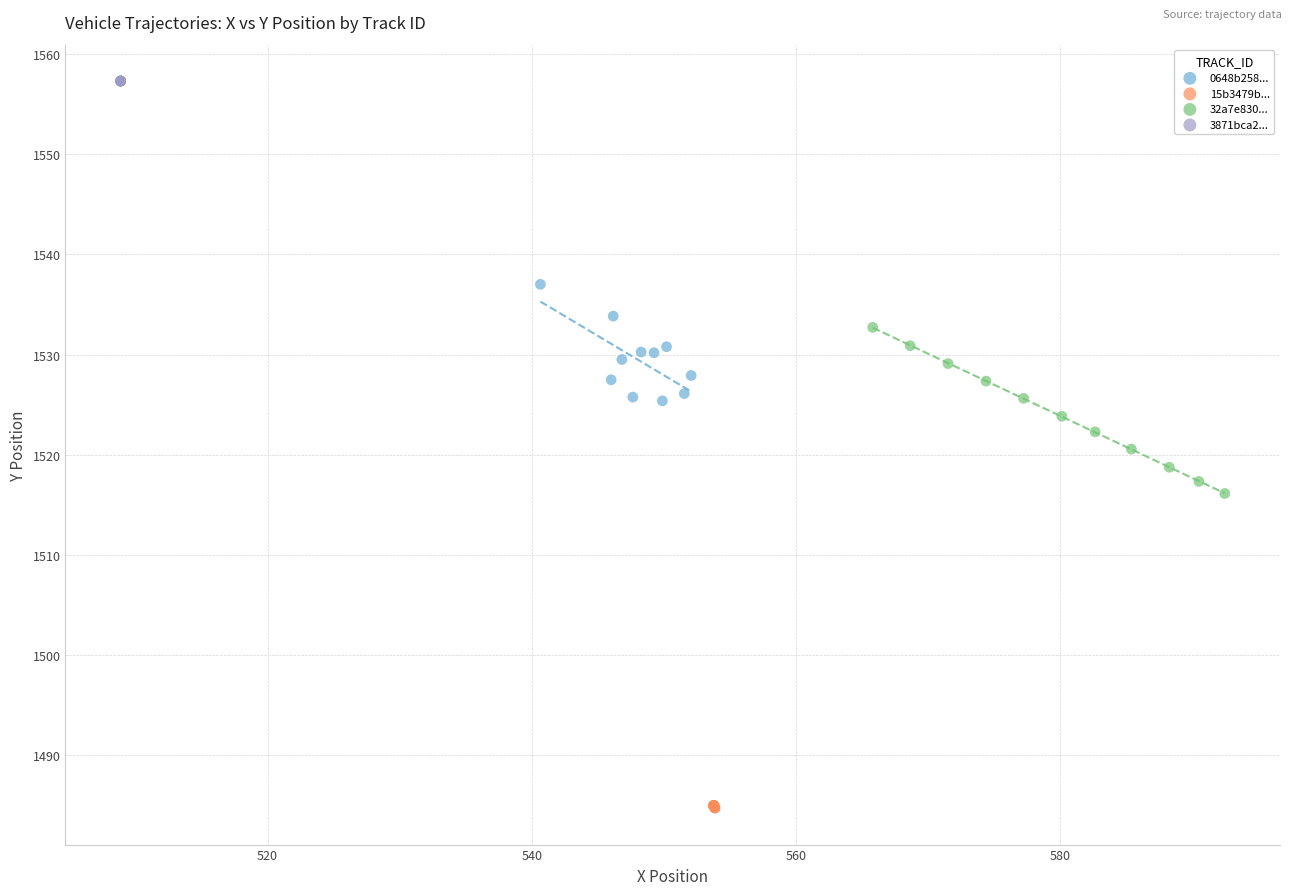

Which series reaches the maximum Y coordinate?

3871bca2...